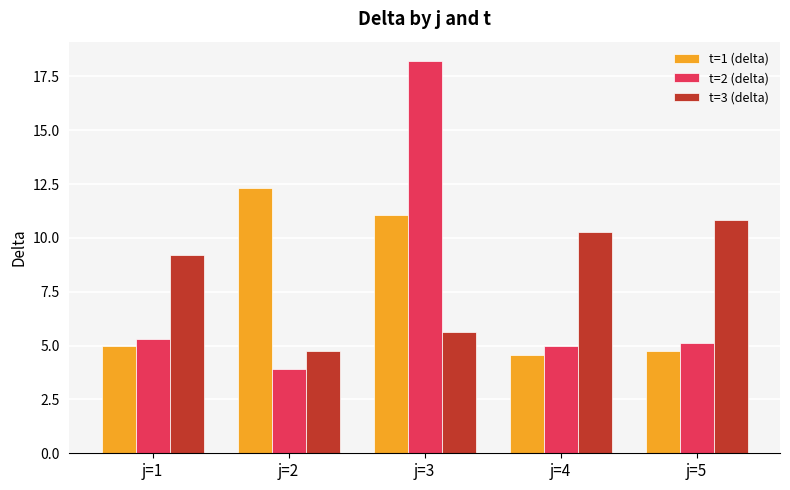

The value of t=2 (delta) at j=2 is 3.9. True or false?

True